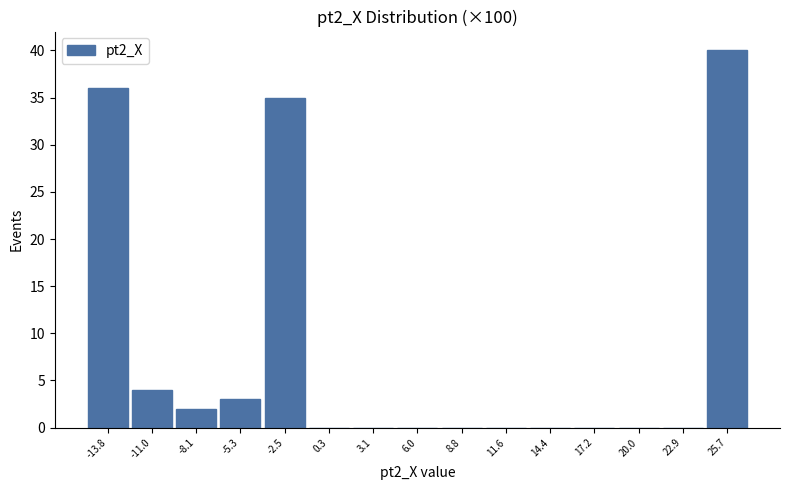

True or false: the data shows 0 at 11.6.

True